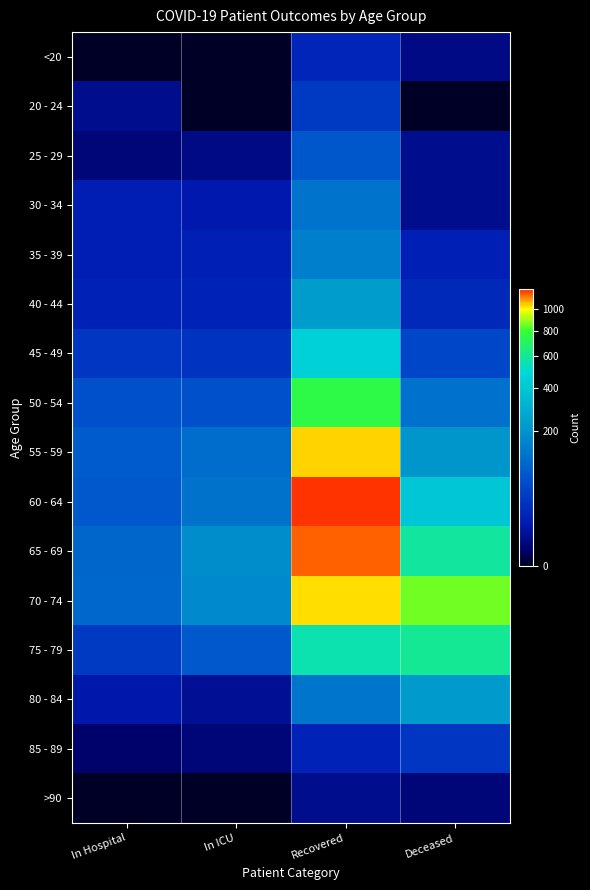

At how many categories does at least one series exceed 518?

2